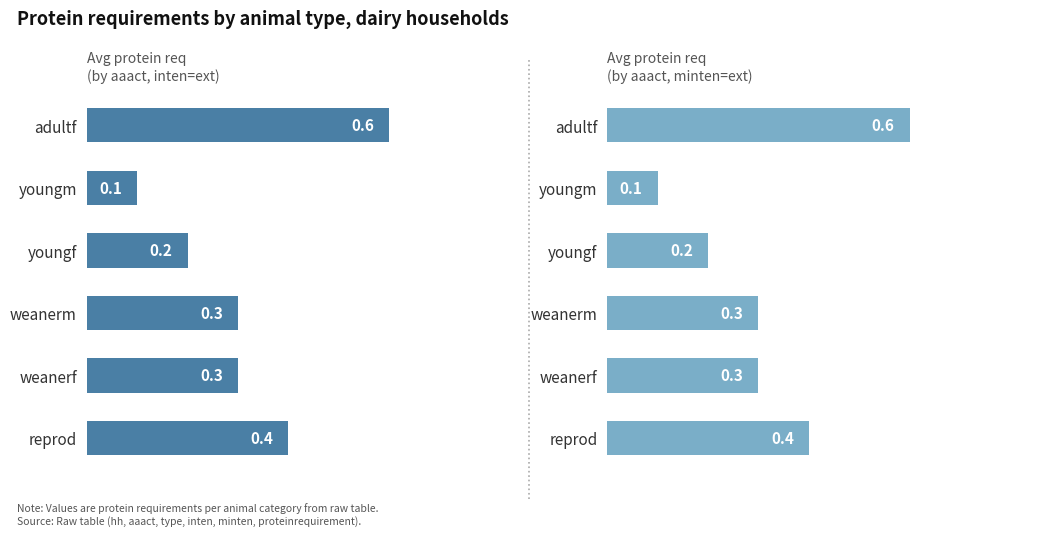

What is the value of the inten avg protein bar at the 6th from the left?

0.4